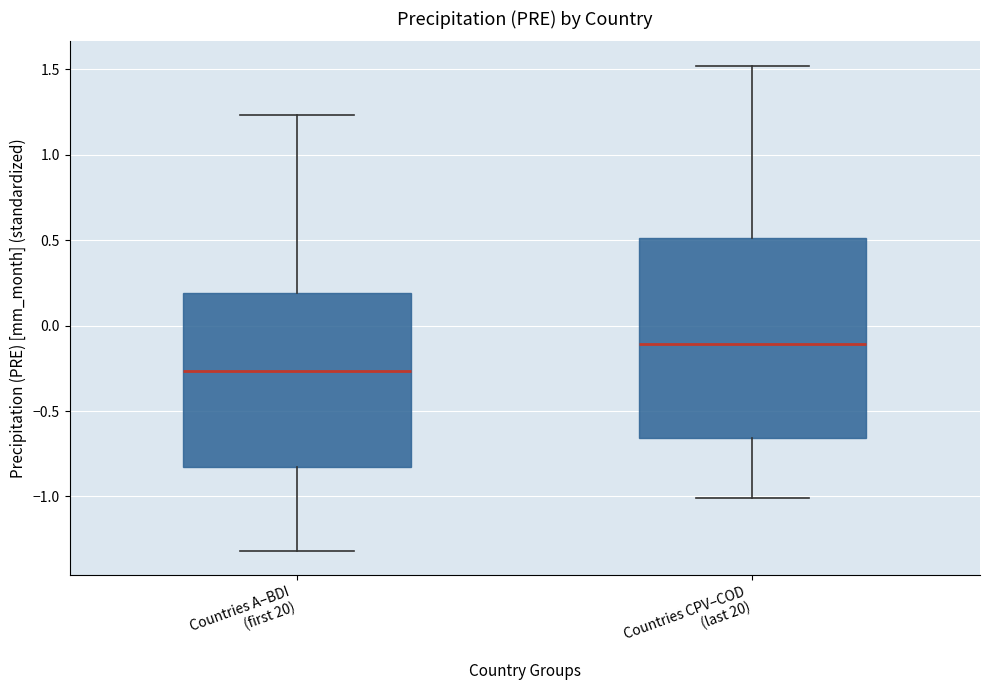

Which box is the tallest, from its lower edge to its upper edge?

Countries CPV–COD (last 20)